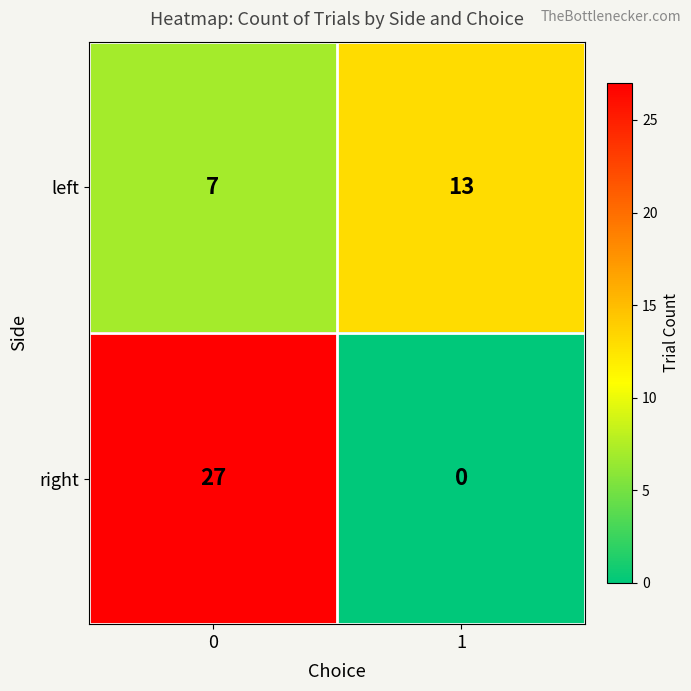

Rank the categories by right value from highest to lowest.

0, 1